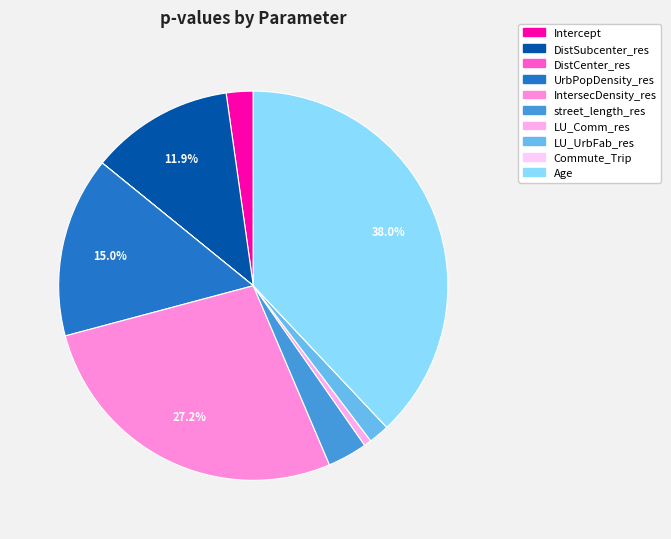

Which category has the biggest portion of the pie?

Age